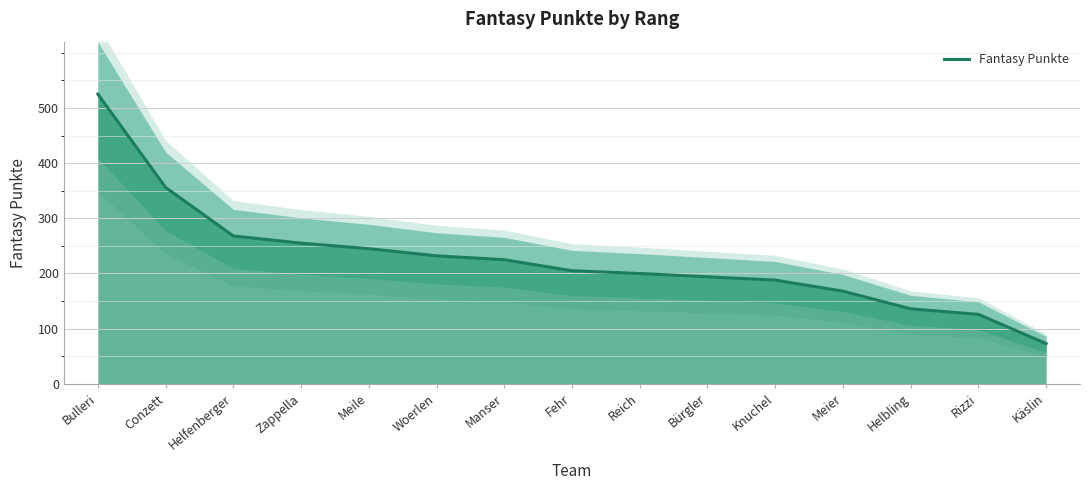

Rank the categories by value from highest to lowest.

Bulleri, Conzett, Helfenberger, Zappella, Meile, Woerlen, Manser, Fehr, Reich, Bürgler, Knuchel, Meier, Helbling, Rizzi, Käslin